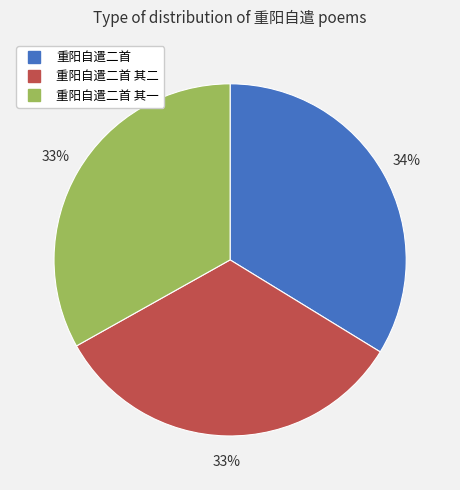

Is there a majority slice in this chart?

No